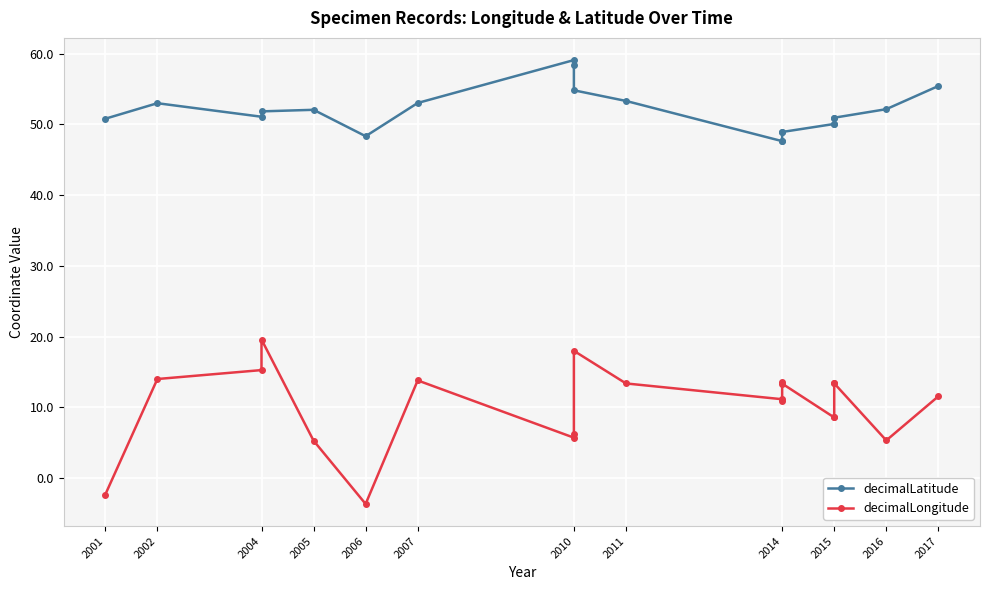

What is the highest value of the decimalLongitude series?

19.6